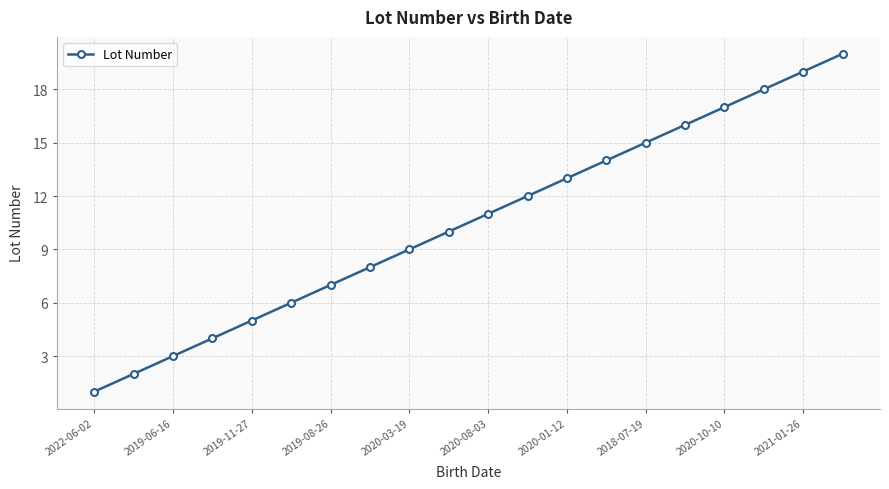

True or false: the data has more than 1 interior local peaks.

False